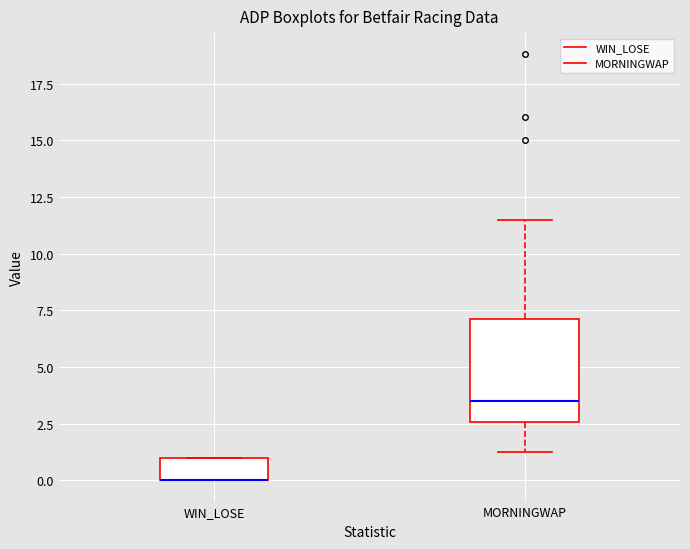

Where is the upper edge of the box for WIN_LOSE on the y-axis? The values are not printed on the chart, so give them approximately, as read against the axis.

1.0